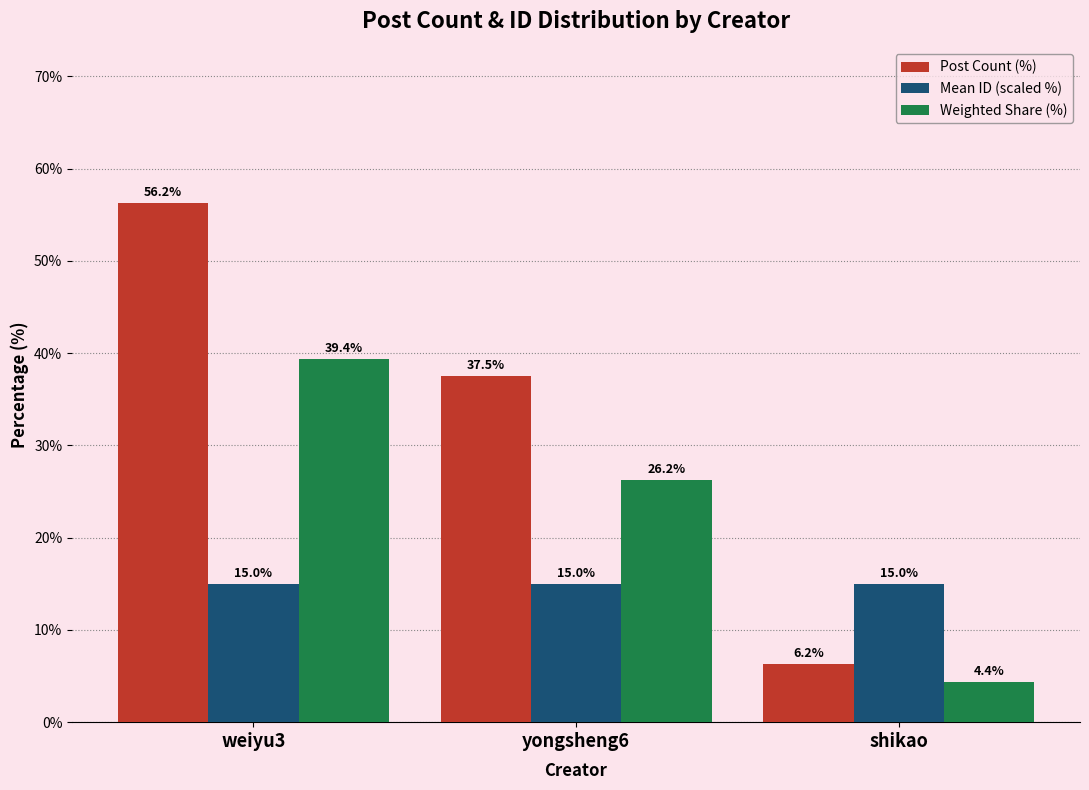

Which series changed the most between weiyu3 and shikao?

Post Count (%)